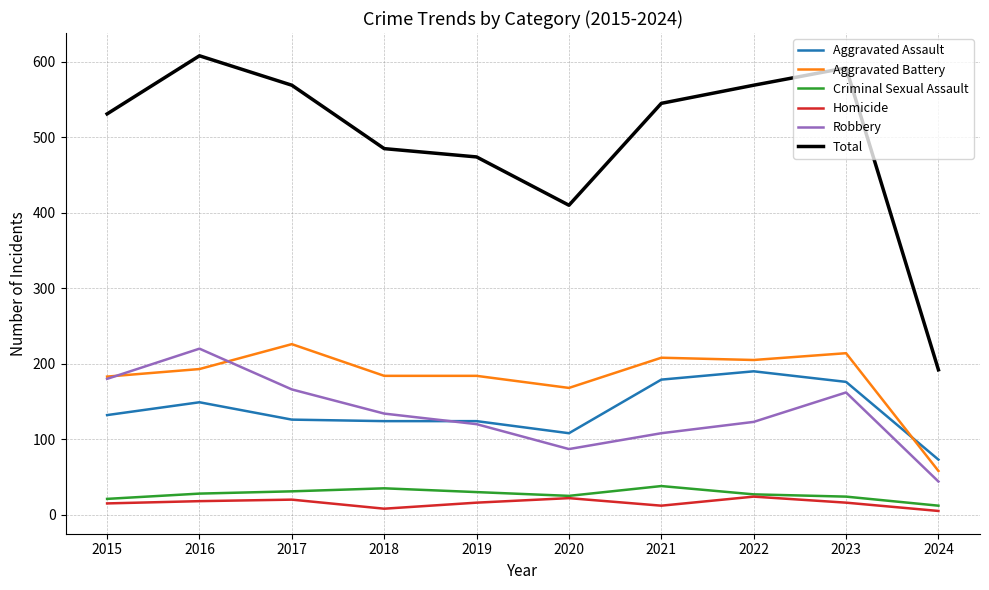

True or false: Homicide has more than 1 points higher than both neighbors.

True